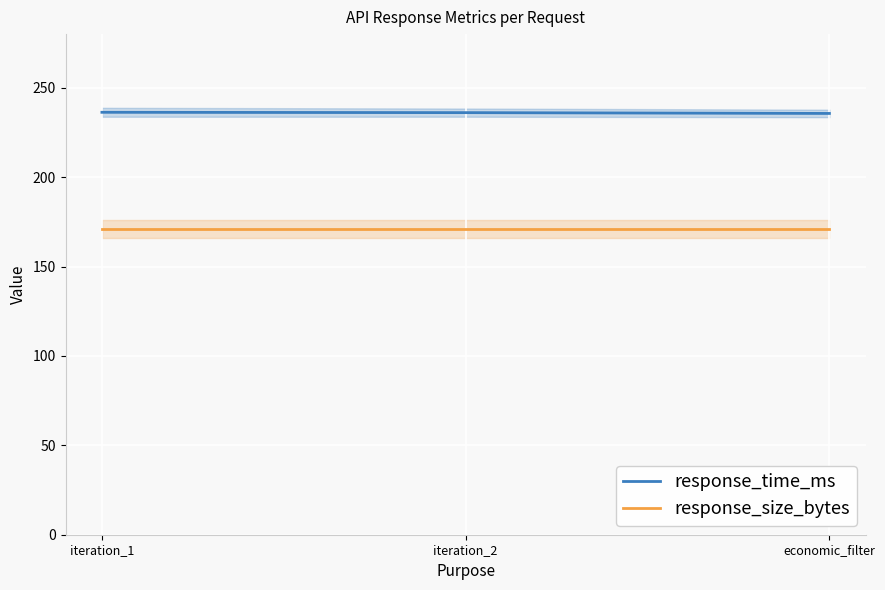

What is the average value of the response_size_bytes series?

171.0